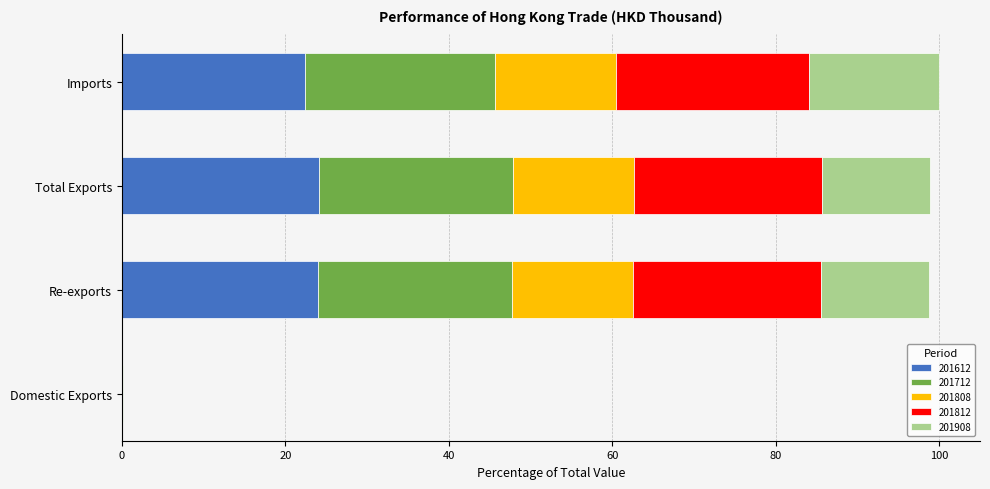

Is it true that 201612 equals 0.0 at Domestic Exports?

True